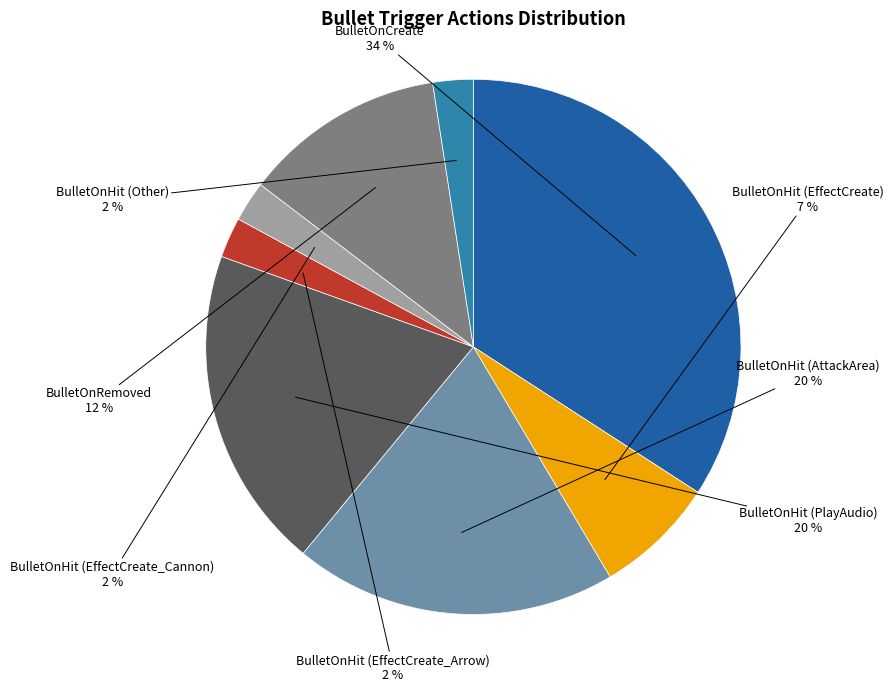

Combined, do BulletOnRemoved and BulletOnHit (AttackArea) account for over 50%?

No